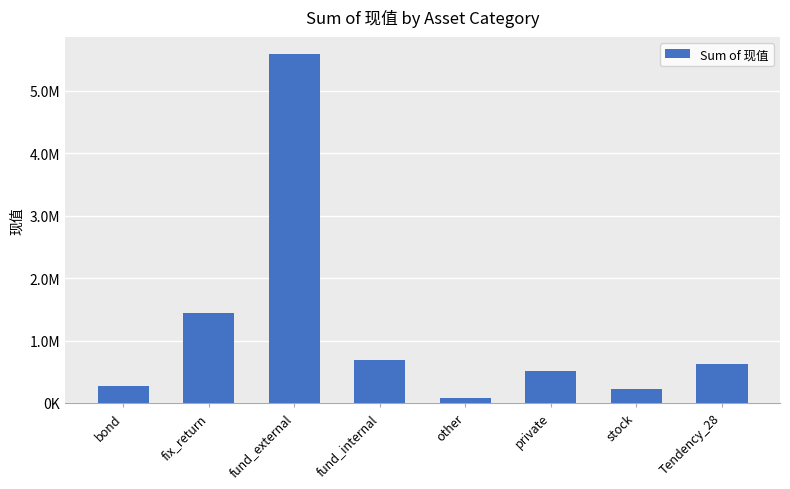

Are the bars horizontal?

No